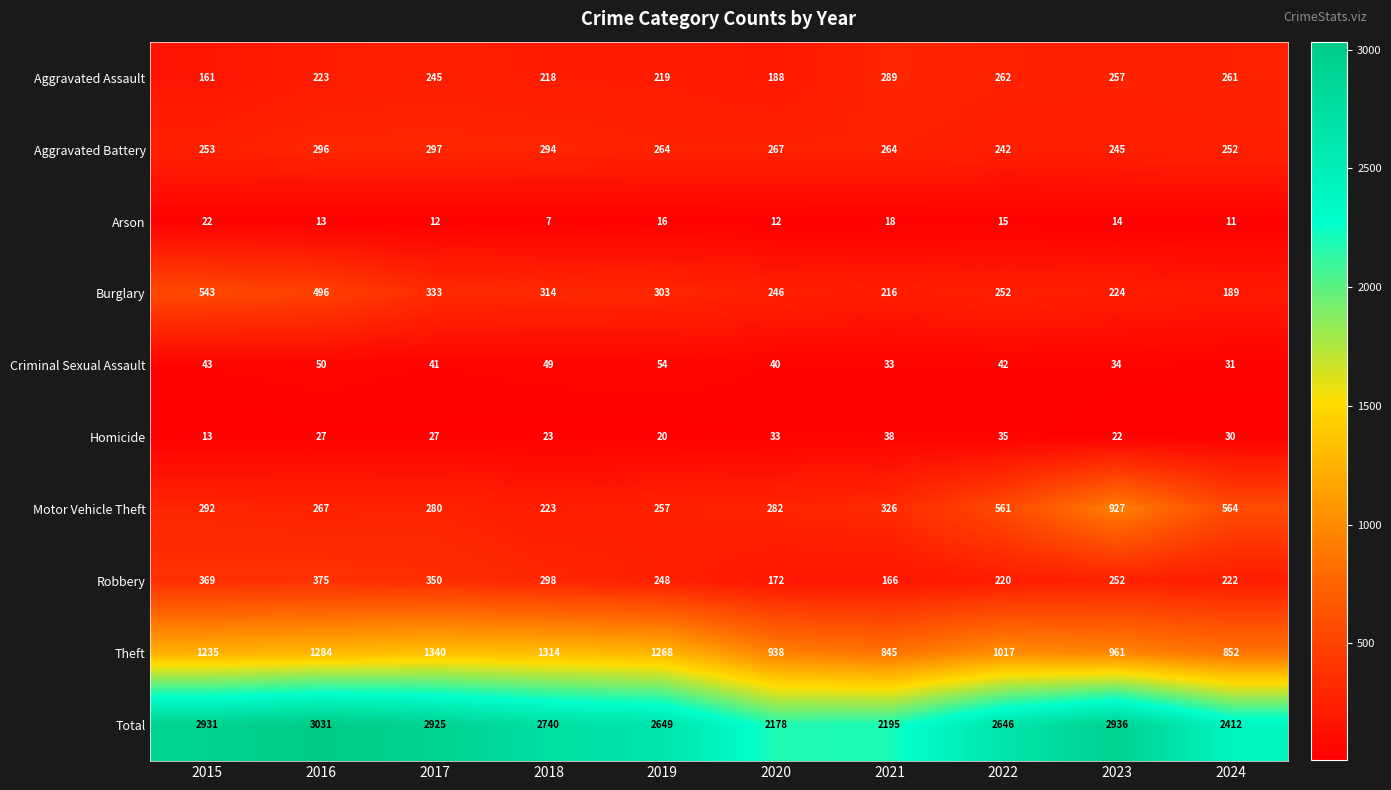

How many data points does each series have?

10